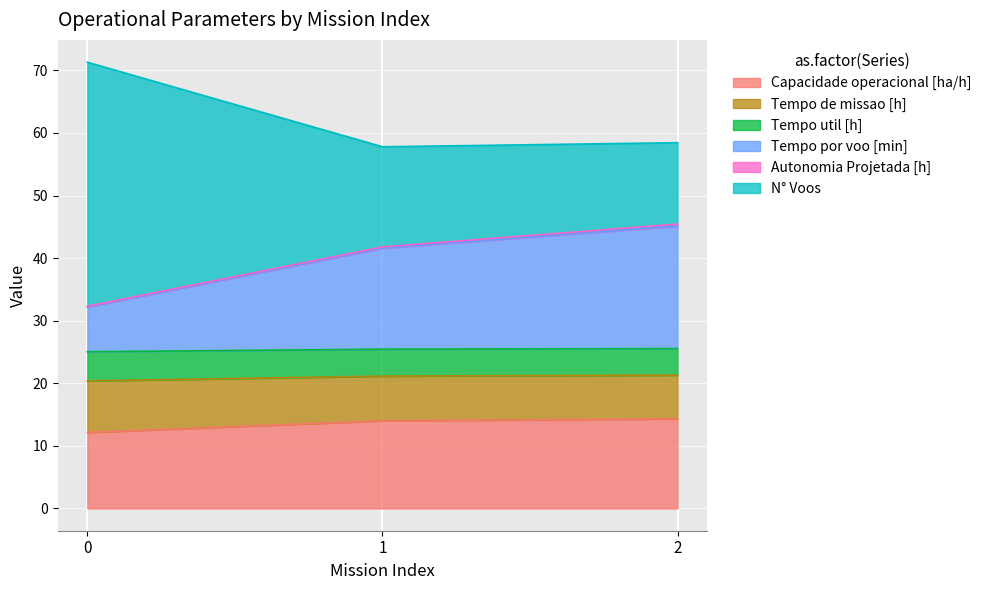

What is the highest value of the Capacidade operacional [ha/h] series?

14.3